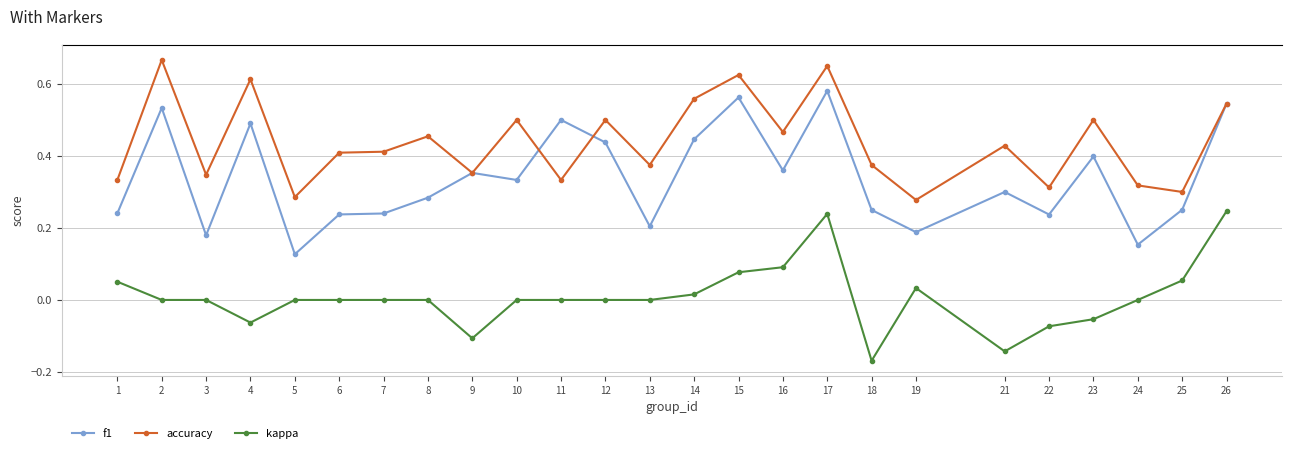

Which series has the largest total across all categories?

accuracy